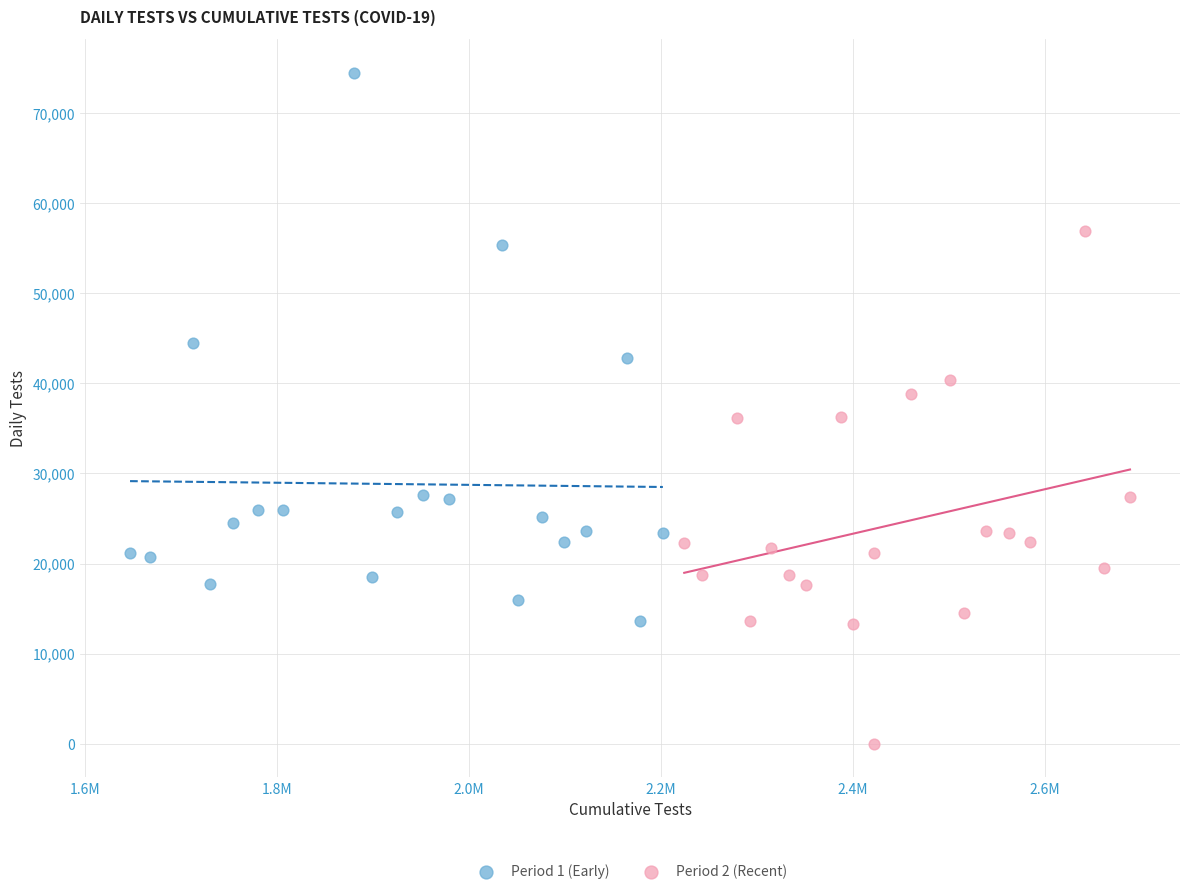

Which series contains the lowest Y value?

Period 2 (Recent)